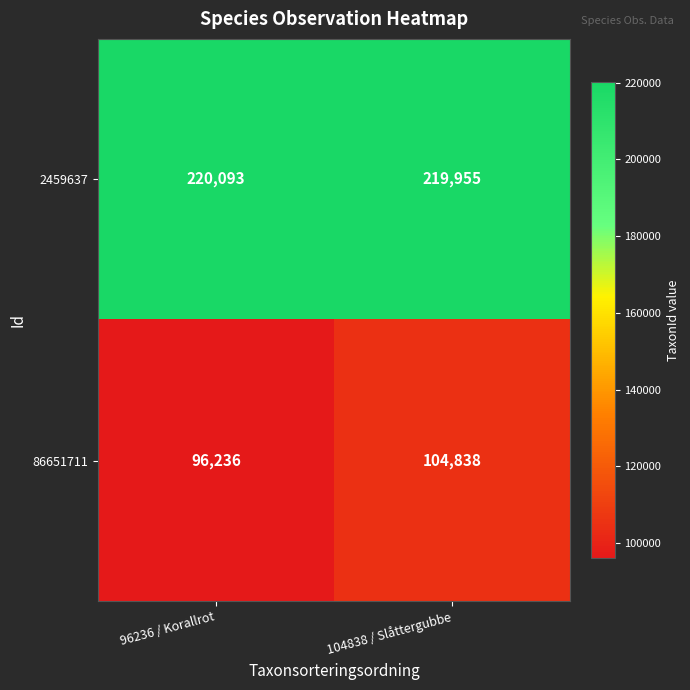

The value of 2459637 at 96236 / Korallrot is 110851. True or false?

False